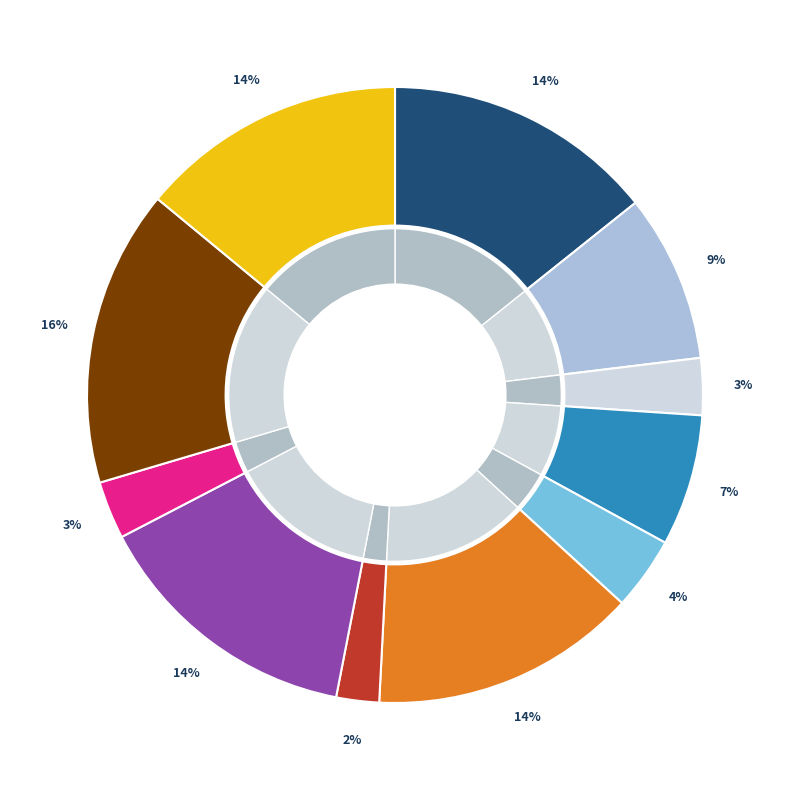

Rank the categories by value from lowest to highest.

Coolinarne (1), Pere Joan's (1), Erika Damiani's (1), Sandy Broon's (1), Pull The Knife And Stick It Again (1), Paddy O'Rafferty (1), Rose-Bush (1), A Merry Christmas (1), Jimmy Ward's (1), Cos Na Lachan (1), Morning Lark, The (1)